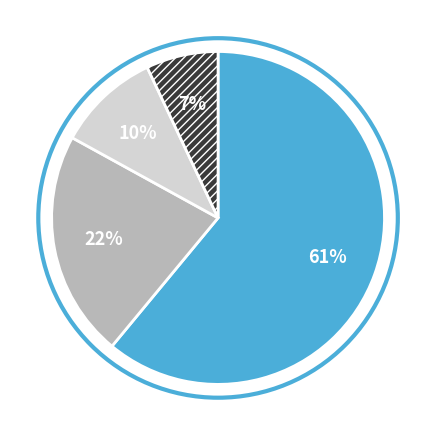

Does any single category account for the majority?

Yes